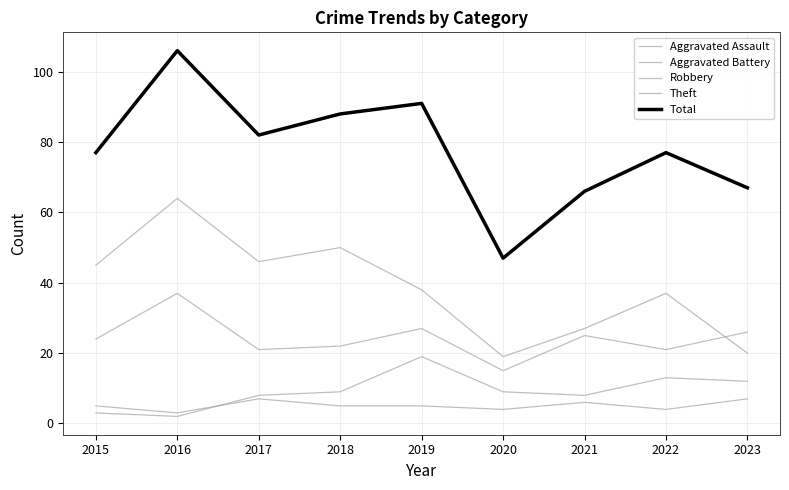

True or false: Aggravated Battery and Theft cross at least once.

False